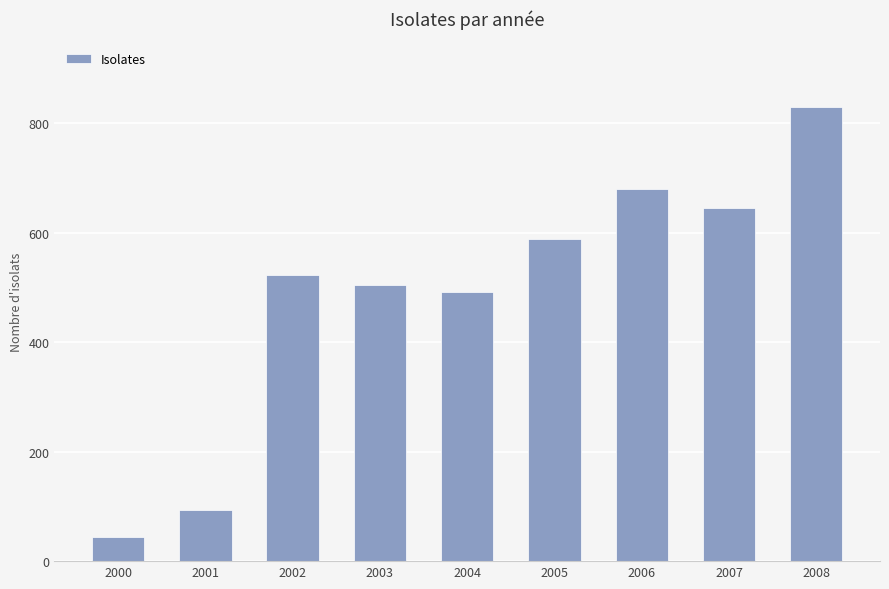

The chart shows a value of 151 at 2001. True or false?

False